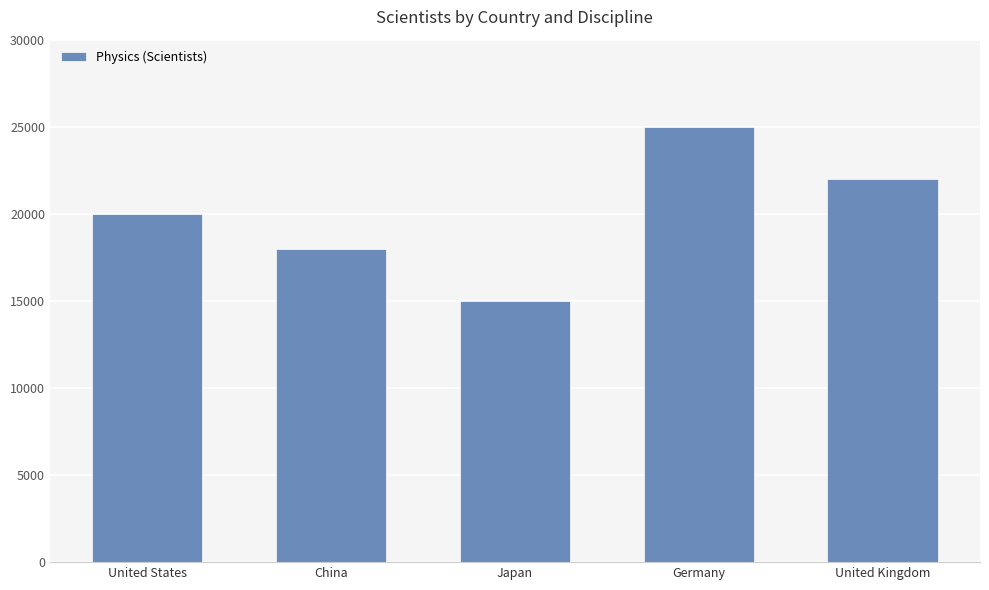

Reading left to right, list all the values displayed in this chart.

United States=20000	China=18000	Japan=15000	Germany=25000	United Kingdom=22000